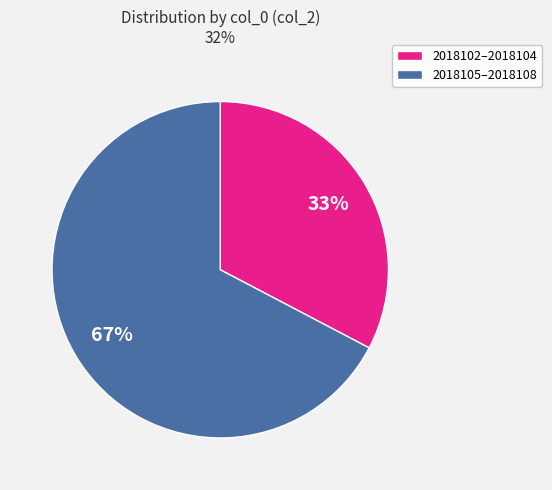

Does any single category account for the majority?

Yes